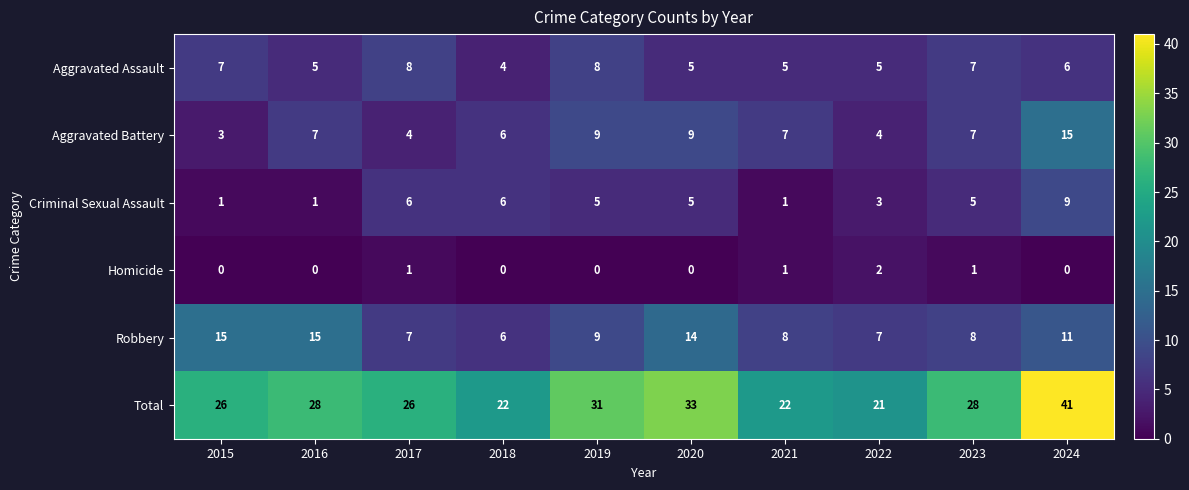

How many values in the Robbery series are below 9?

5